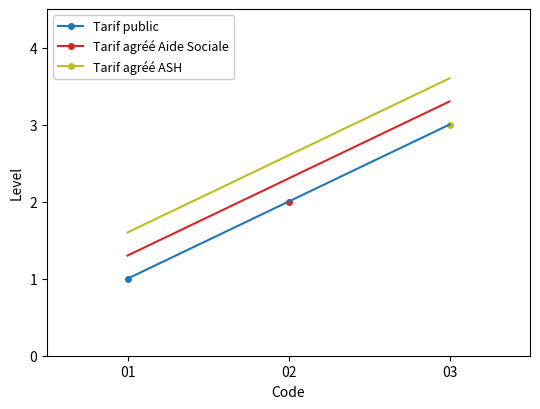

What is the sum of all Level 2 values?

6.9